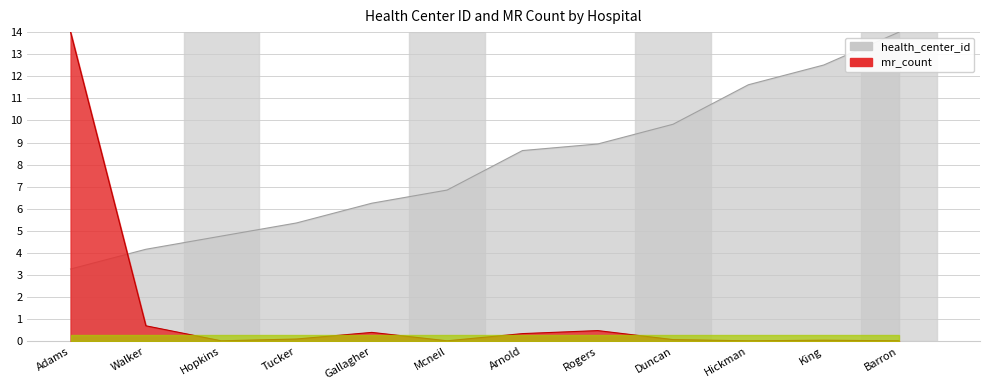

List the labels in order of mr_count value, largest first.

Adams, Walker, Rogers, Gallagher, Arnold, Tucker, Duncan, King, Hopkins, Mcneil, Hickman, Barron